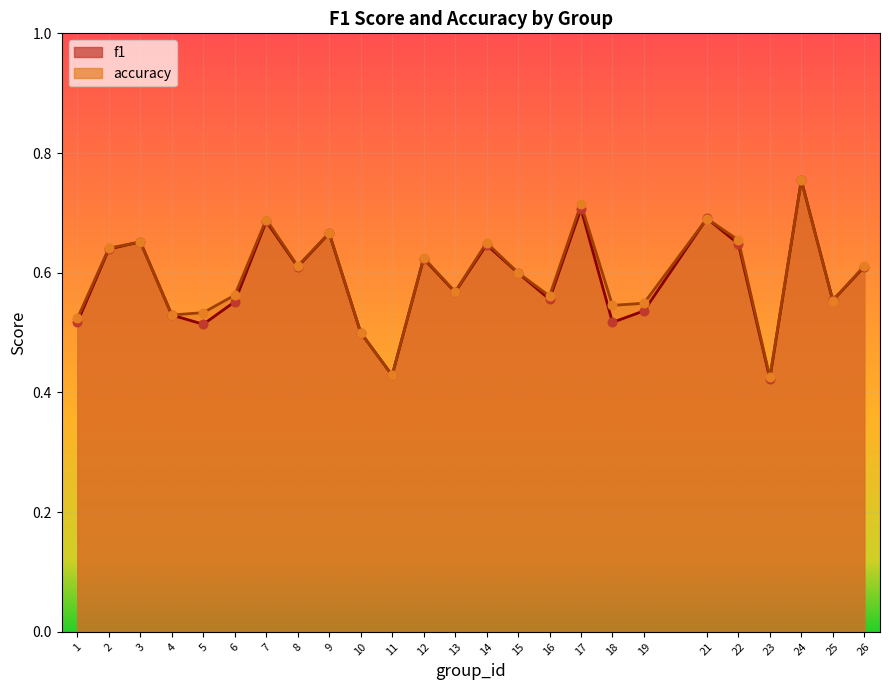

What is the total value across all series at 4?

1.1